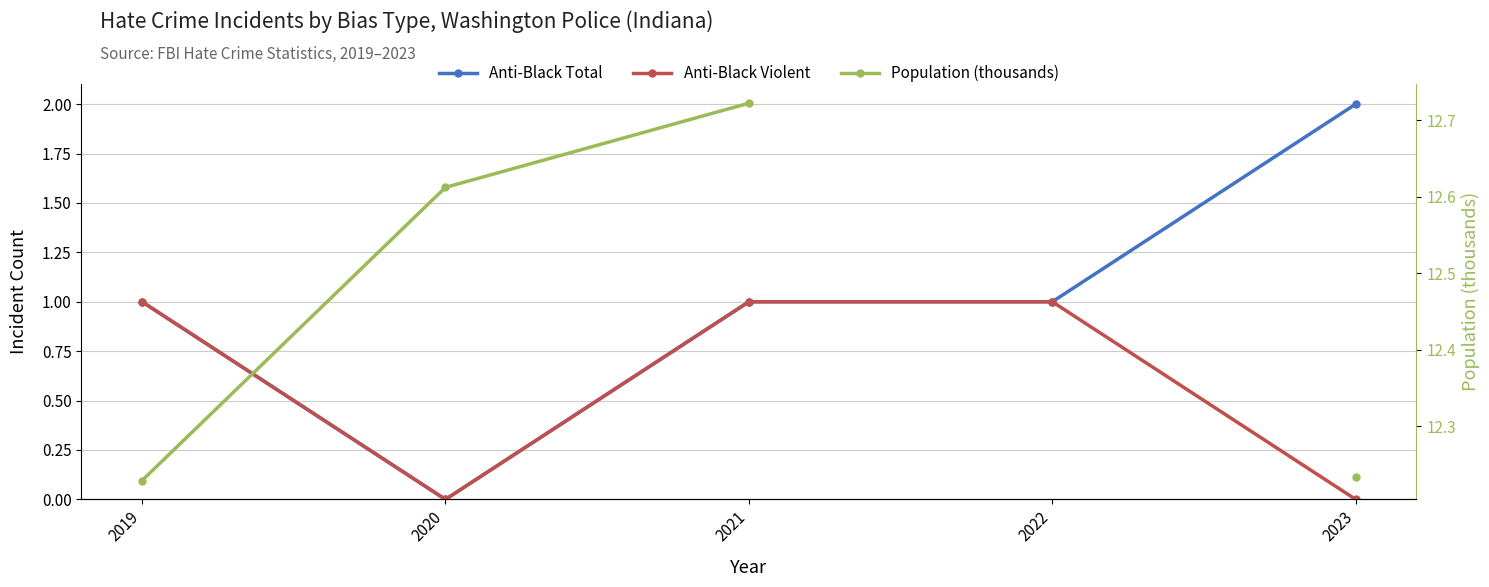

How many lines are shown in the chart?

3